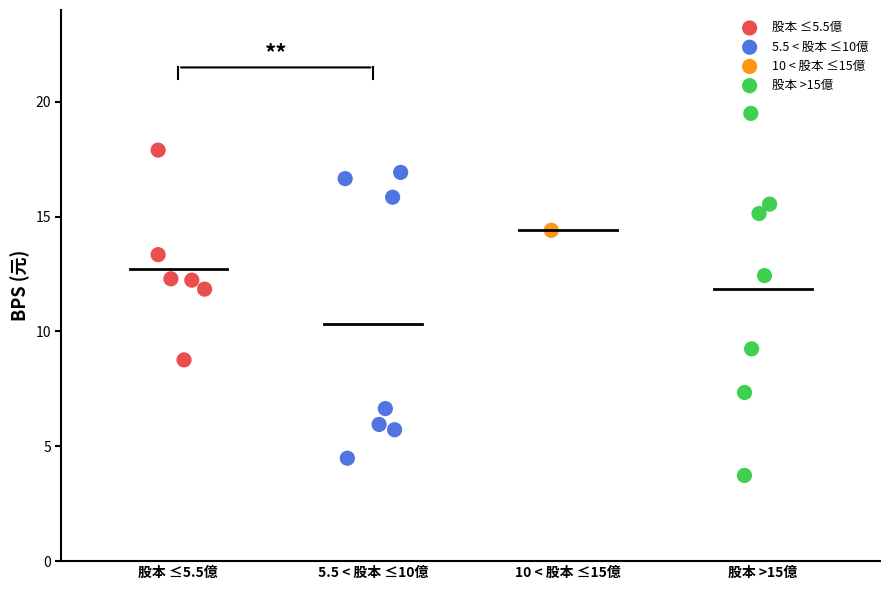

What are all the series names shown in the legend?

股本 ≤5.5億, 5.5 < 股本 ≤10億, 10 < 股本 ≤15億, 股本 >15億